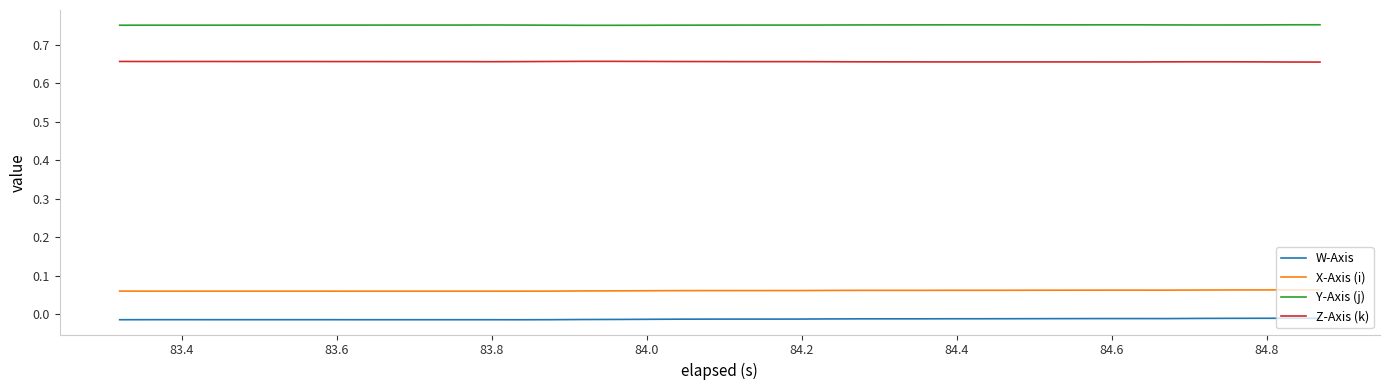

True or false: W-Axis and X-Axis (i) cross at least once.

False